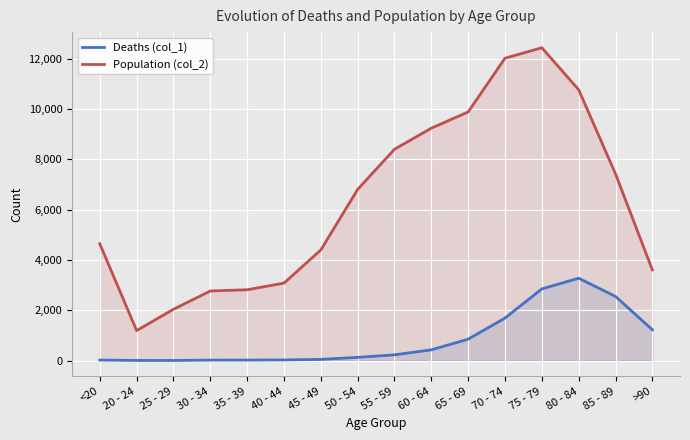

Reading right to left, what are all the values shown in this chart?

Deaths (col_1): 1224	2548	3273	2848	1690	850	426	227	126	47	24	18	17	3	4	18
Population (col_2): 3604	7417	10764	12434	12018	9883	9236	8400	6803	4396	3078	2814	2765	2038	1191	4641